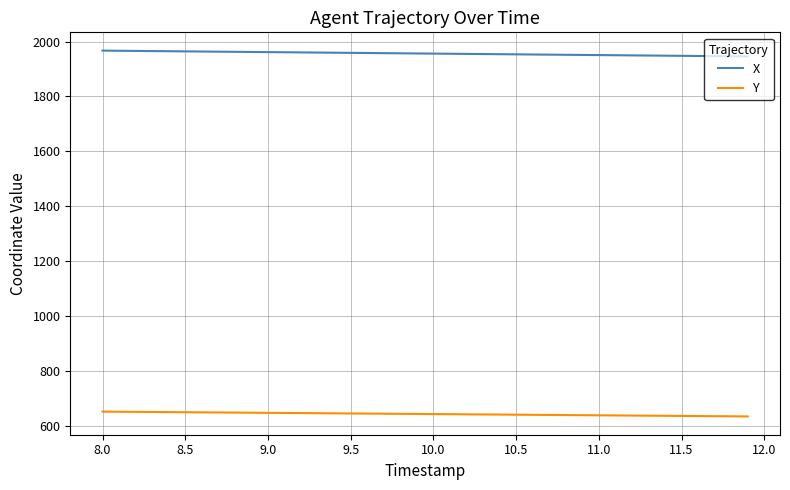

At how many categories does at least one series exceed 1075?

40